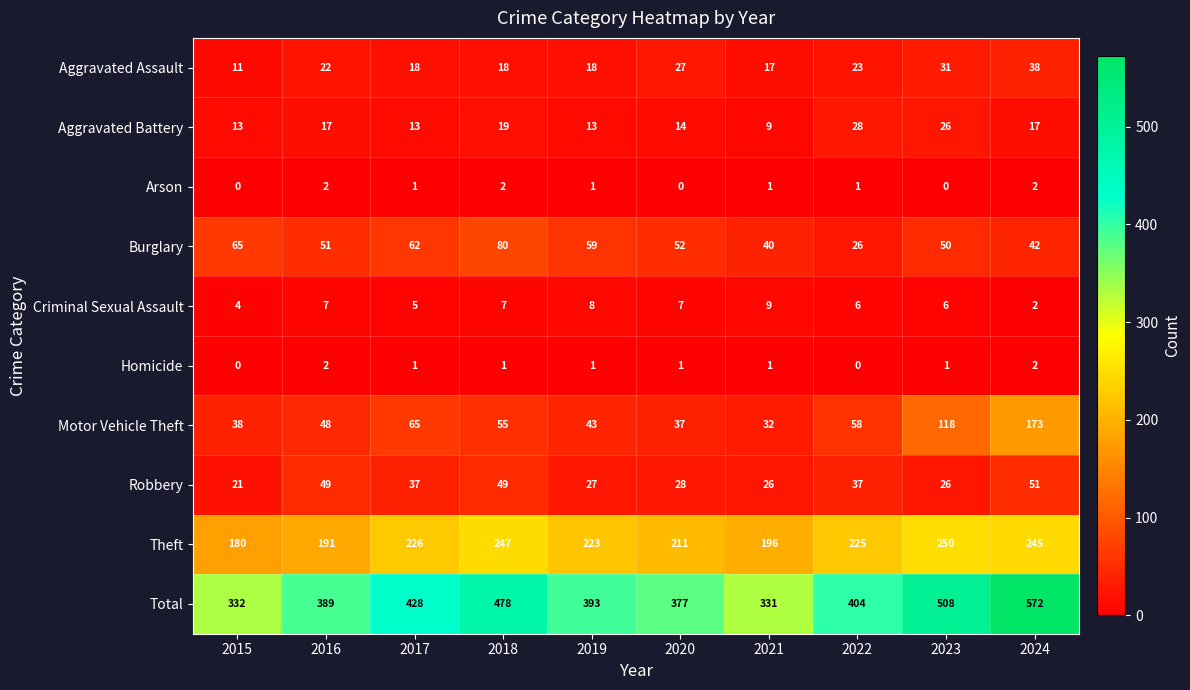

Which series has the largest total across all categories?

Total